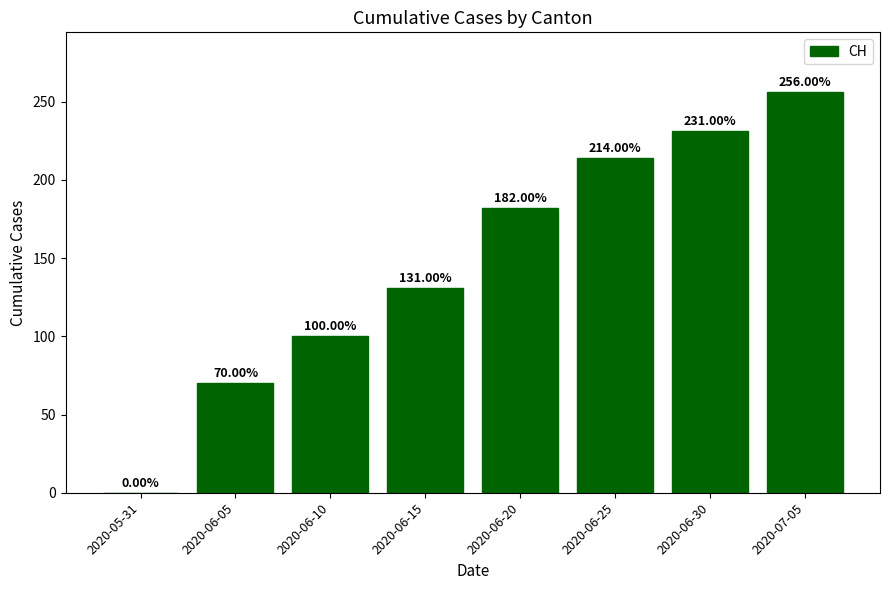

What is the change in value from 2020-06-10 to 2020-06-30?

+131